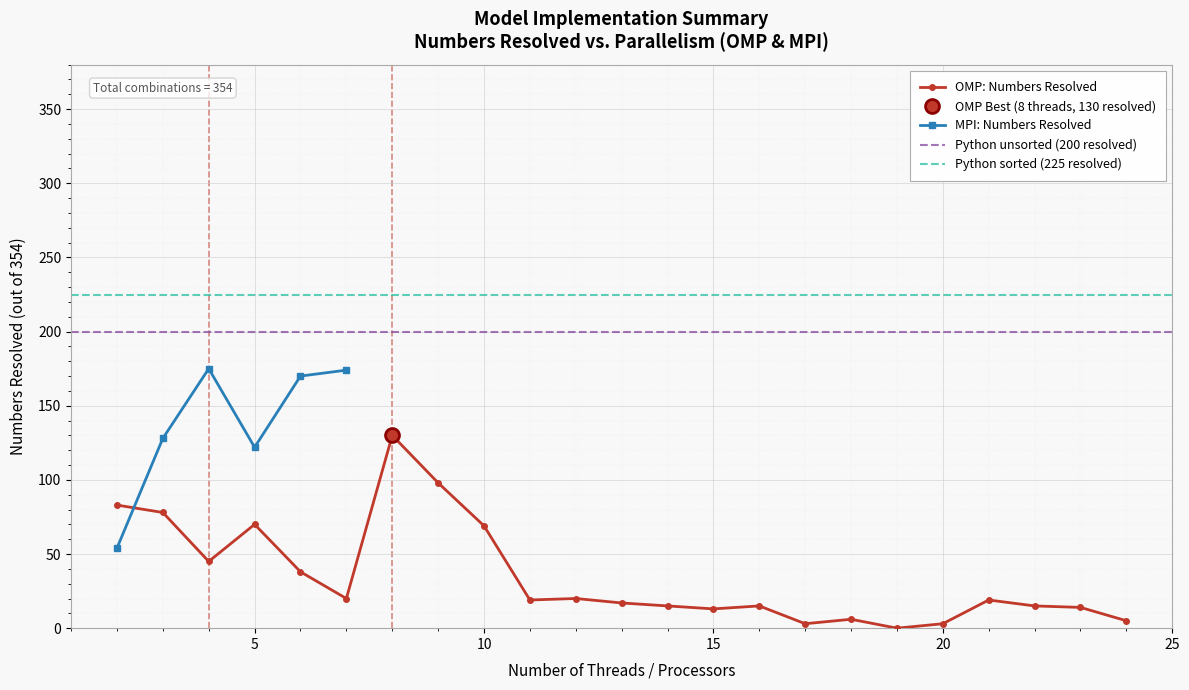

How many values in the OMP: Numbers Resolved series are below 19?

11